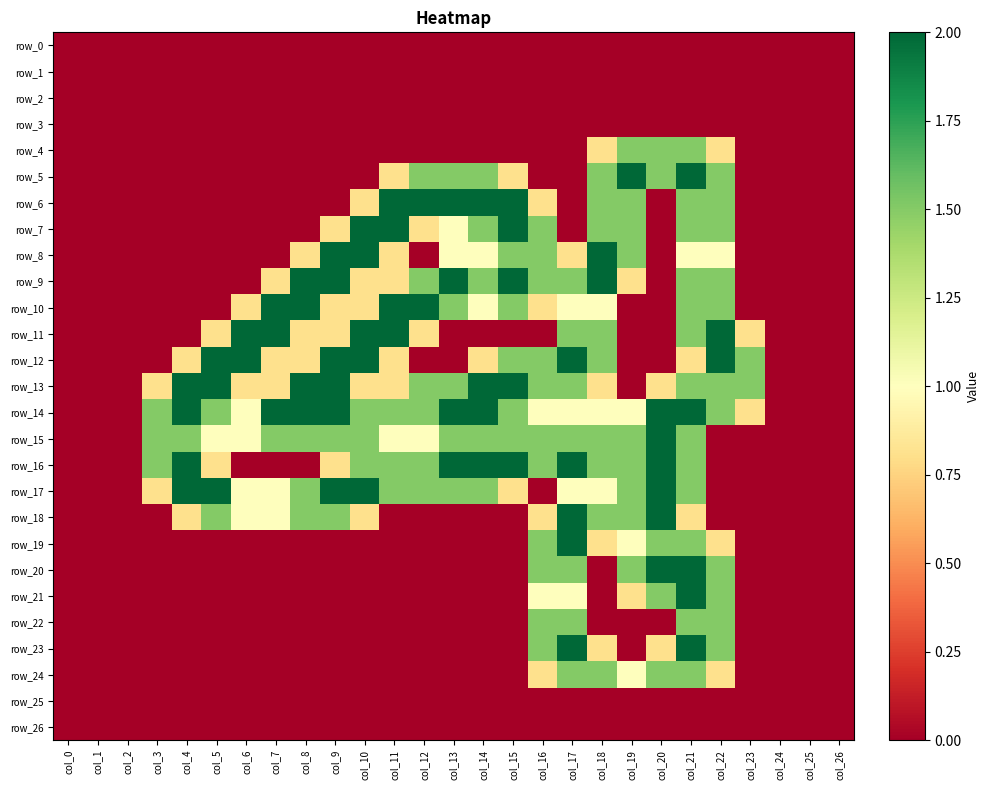

Reading right to left, list all the values displayed in this chart.

row_0: col_26=0.0	col_25=0.0	col_24=0.0	col_23=0.0	col_22=0.0	col_21=0.0	col_20=0.0	col_19=0.0	col_18=0.0	col_17=0.0	col_16=0.0	col_15=0.0	col_14=0.0	col_13=0.0	col_12=0.0	col_11=0.0	col_10=0.0	col_9=0.0	col_8=0.0	col_7=0.0	col_6=0.0	col_5=0.0	col_4=0.0	col_3=0.0	col_2=0.0	col_1=0.0	col_0=0.0
row_1: col_26=0.0	col_25=0.0	col_24=0.0	col_23=0.0	col_22=0.0	col_21=0.0	col_20=0.0	col_19=0.0	col_18=0.0	col_17=0.0	col_16=0.0	col_15=0.0	col_14=0.0	col_13=0.0	col_12=0.0	col_11=0.0	col_10=0.0	col_9=0.0	col_8=0.0	col_7=0.0	col_6=0.0	col_5=0.0	col_4=0.0	col_3=0.0	col_2=0.0	col_1=0.0	col_0=0.0
row_2: col_26=0.0	col_25=0.0	col_24=0.0	col_23=0.0	col_22=0.0	col_21=0.0	col_20=0.0	col_19=0.0	col_18=0.0	col_17=0.0	col_16=0.0	col_15=0.0	col_14=0.0	col_13=0.0	col_12=0.0	col_11=0.0	col_10=0.0	col_9=0.0	col_8=0.0	col_7=0.0	col_6=0.0	col_5=0.0	col_4=0.0	col_3=0.0	col_2=0.0	col_1=0.0	col_0=0.0
row_3: col_26=0.0	col_25=0.0	col_24=0.0	col_23=0.0	col_22=0.0	col_21=0.0	col_20=0.0	col_19=0.0	col_18=0.0	col_17=0.0	col_16=0.0	col_15=0.0	col_14=0.0	col_13=0.0	col_12=0.0	col_11=0.0	col_10=0.0	col_9=0.0	col_8=0.0	col_7=0.0	col_6=0.0	col_5=0.0	col_4=0.0	col_3=0.0	col_2=0.0	col_1=0.0	col_0=0.0
row_4: col_26=0.0	col_25=0.0	col_24=0.0	col_23=0.0	col_22=0.8	col_21=1.5	col_20=1.5	col_19=1.5	col_18=0.8	col_17=0.0	col_16=0.0	col_15=0.0	col_14=0.0	col_13=0.0	col_12=0.0	col_11=0.0	col_10=0.0	col_9=0.0	col_8=0.0	col_7=0.0	col_6=0.0	col_5=0.0	col_4=0.0	col_3=0.0	col_2=0.0	col_1=0.0	col_0=0.0
row_5: col_26=0.0	col_25=0.0	col_24=0.0	col_23=0.0	col_22=1.5	col_21=2.0	col_20=1.5	col_19=2.0	col_18=1.5	col_17=0.0	col_16=0.0	col_15=0.8	col_14=1.5	col_13=1.5	col_12=1.5	col_11=0.8	col_10=0.0	col_9=0.0	col_8=0.0	col_7=0.0	col_6=0.0	col_5=0.0	col_4=0.0	col_3=0.0	col_2=0.0	col_1=0.0	col_0=0.0
row_6: col_26=0.0	col_25=0.0	col_24=0.0	col_23=0.0	col_22=1.5	col_21=1.5	col_20=0.0	col_19=1.5	col_18=1.5	col_17=0.0	col_16=0.8	col_15=2.0	col_14=2.0	col_13=2.0	col_12=2.0	col_11=2.0	col_10=0.8	col_9=0.0	col_8=0.0	col_7=0.0	col_6=0.0	col_5=0.0	col_4=0.0	col_3=0.0	col_2=0.0	col_1=0.0	col_0=0.0
row_7: col_26=0.0	col_25=0.0	col_24=0.0	col_23=0.0	col_22=1.5	col_21=1.5	col_20=0.0	col_19=1.5	col_18=1.5	col_17=0.0	col_16=1.5	col_15=2.0	col_14=1.5	col_13=1.0	col_12=0.8	col_11=2.0	col_10=2.0	col_9=0.8	col_8=0.0	col_7=0.0	col_6=0.0	col_5=0.0	col_4=0.0	col_3=0.0	col_2=0.0	col_1=0.0	col_0=0.0
row_8: col_26=0.0	col_25=0.0	col_24=0.0	col_23=0.0	col_22=1.0	col_21=1.0	col_20=0.0	col_19=1.5	col_18=2.0	col_17=0.8	col_16=1.5	col_15=1.5	col_14=1.0	col_13=1.0	col_12=0.0	col_11=0.8	col_10=2.0	col_9=2.0	col_8=0.8	col_7=0.0	col_6=0.0	col_5=0.0	col_4=0.0	col_3=0.0	col_2=0.0	col_1=0.0	col_0=0.0
row_9: col_26=0.0	col_25=0.0	col_24=0.0	col_23=0.0	col_22=1.5	col_21=1.5	col_20=0.0	col_19=0.8	col_18=2.0	col_17=1.5	col_16=1.5	col_15=2.0	col_14=1.5	col_13=2.0	col_12=1.5	col_11=0.8	col_10=0.8	col_9=2.0	col_8=2.0	col_7=0.8	col_6=0.0	col_5=0.0	col_4=0.0	col_3=0.0	col_2=0.0	col_1=0.0	col_0=0.0
row_10: col_26=0.0	col_25=0.0	col_24=0.0	col_23=0.0	col_22=1.5	col_21=1.5	col_20=0.0	col_19=0.0	col_18=1.0	col_17=1.0	col_16=0.8	col_15=1.5	col_14=1.0	col_13=1.5	col_12=2.0	col_11=2.0	col_10=0.8	col_9=0.8	col_8=2.0	col_7=2.0	col_6=0.8	col_5=0.0	col_4=0.0	col_3=0.0	col_2=0.0	col_1=0.0	col_0=0.0
row_11: col_26=0.0	col_25=0.0	col_24=0.0	col_23=0.8	col_22=2.0	col_21=1.5	col_20=0.0	col_19=0.0	col_18=1.5	col_17=1.5	col_16=0.0	col_15=0.0	col_14=0.0	col_13=0.0	col_12=0.8	col_11=2.0	col_10=2.0	col_9=0.8	col_8=0.8	col_7=2.0	col_6=2.0	col_5=0.8	col_4=0.0	col_3=0.0	col_2=0.0	col_1=0.0	col_0=0.0
row_12: col_26=0.0	col_25=0.0	col_24=0.0	col_23=1.5	col_22=2.0	col_21=0.8	col_20=0.0	col_19=0.0	col_18=1.5	col_17=2.0	col_16=1.5	col_15=1.5	col_14=0.8	col_13=0.0	col_12=0.0	col_11=0.8	col_10=2.0	col_9=2.0	col_8=0.8	col_7=0.8	col_6=2.0	col_5=2.0	col_4=0.8	col_3=0.0	col_2=0.0	col_1=0.0	col_0=0.0
row_13: col_26=0.0	col_25=0.0	col_24=0.0	col_23=1.5	col_22=1.5	col_21=1.5	col_20=0.8	col_19=0.0	col_18=0.8	col_17=1.5	col_16=1.5	col_15=2.0	col_14=2.0	col_13=1.5	col_12=1.5	col_11=0.8	col_10=0.8	col_9=2.0	col_8=2.0	col_7=0.8	col_6=0.8	col_5=2.0	col_4=2.0	col_3=0.8	col_2=0.0	col_1=0.0	col_0=0.0
row_14: col_26=0.0	col_25=0.0	col_24=0.0	col_23=0.8	col_22=1.5	col_21=2.0	col_20=2.0	col_19=1.0	col_18=1.0	col_17=1.0	col_16=1.0	col_15=1.5	col_14=2.0	col_13=2.0	col_12=1.5	col_11=1.5	col_10=1.5	col_9=2.0	col_8=2.0	col_7=2.0	col_6=1.0	col_5=1.5	col_4=2.0	col_3=1.5	col_2=0.0	col_1=0.0	col_0=0.0
row_15: col_26=0.0	col_25=0.0	col_24=0.0	col_23=0.0	col_22=0.0	col_21=1.5	col_20=2.0	col_19=1.5	col_18=1.5	col_17=1.5	col_16=1.5	col_15=1.5	col_14=1.5	col_13=1.5	col_12=1.0	col_11=1.0	col_10=1.5	col_9=1.5	col_8=1.5	col_7=1.5	col_6=1.0	col_5=1.0	col_4=1.5	col_3=1.5	col_2=0.0	col_1=0.0	col_0=0.0
row_16: col_26=0.0	col_25=0.0	col_24=0.0	col_23=0.0	col_22=0.0	col_21=1.5	col_20=2.0	col_19=1.5	col_18=1.5	col_17=2.0	col_16=1.5	col_15=2.0	col_14=2.0	col_13=2.0	col_12=1.5	col_11=1.5	col_10=1.5	col_9=0.8	col_8=0.0	col_7=0.0	col_6=0.0	col_5=0.8	col_4=2.0	col_3=1.5	col_2=0.0	col_1=0.0	col_0=0.0
row_17: col_26=0.0	col_25=0.0	col_24=0.0	col_23=0.0	col_22=0.0	col_21=1.5	col_20=2.0	col_19=1.5	col_18=1.0	col_17=1.0	col_16=0.0	col_15=0.8	col_14=1.5	col_13=1.5	col_12=1.5	col_11=1.5	col_10=2.0	col_9=2.0	col_8=1.5	col_7=1.0	col_6=1.0	col_5=2.0	col_4=2.0	col_3=0.8	col_2=0.0	col_1=0.0	col_0=0.0
row_18: col_26=0.0	col_25=0.0	col_24=0.0	col_23=0.0	col_22=0.0	col_21=0.8	col_20=2.0	col_19=1.5	col_18=1.5	col_17=2.0	col_16=0.8	col_15=0.0	col_14=0.0	col_13=0.0	col_12=0.0	col_11=0.0	col_10=0.8	col_9=1.5	col_8=1.5	col_7=1.0	col_6=1.0	col_5=1.5	col_4=0.8	col_3=0.0	col_2=0.0	col_1=0.0	col_0=0.0
row_19: col_26=0.0	col_25=0.0	col_24=0.0	col_23=0.0	col_22=0.8	col_21=1.5	col_20=1.5	col_19=1.0	col_18=0.8	col_17=2.0	col_16=1.5	col_15=0.0	col_14=0.0	col_13=0.0	col_12=0.0	col_11=0.0	col_10=0.0	col_9=0.0	col_8=0.0	col_7=0.0	col_6=0.0	col_5=0.0	col_4=0.0	col_3=0.0	col_2=0.0	col_1=0.0	col_0=0.0
row_20: col_26=0.0	col_25=0.0	col_24=0.0	col_23=0.0	col_22=1.5	col_21=2.0	col_20=2.0	col_19=1.5	col_18=0.0	col_17=1.5	col_16=1.5	col_15=0.0	col_14=0.0	col_13=0.0	col_12=0.0	col_11=0.0	col_10=0.0	col_9=0.0	col_8=0.0	col_7=0.0	col_6=0.0	col_5=0.0	col_4=0.0	col_3=0.0	col_2=0.0	col_1=0.0	col_0=0.0
row_21: col_26=0.0	col_25=0.0	col_24=0.0	col_23=0.0	col_22=1.5	col_21=2.0	col_20=1.5	col_19=0.8	col_18=0.0	col_17=1.0	col_16=1.0	col_15=0.0	col_14=0.0	col_13=0.0	col_12=0.0	col_11=0.0	col_10=0.0	col_9=0.0	col_8=0.0	col_7=0.0	col_6=0.0	col_5=0.0	col_4=0.0	col_3=0.0	col_2=0.0	col_1=0.0	col_0=0.0
row_22: col_26=0.0	col_25=0.0	col_24=0.0	col_23=0.0	col_22=1.5	col_21=1.5	col_20=0.0	col_19=0.0	col_18=0.0	col_17=1.5	col_16=1.5	col_15=0.0	col_14=0.0	col_13=0.0	col_12=0.0	col_11=0.0	col_10=0.0	col_9=0.0	col_8=0.0	col_7=0.0	col_6=0.0	col_5=0.0	col_4=0.0	col_3=0.0	col_2=0.0	col_1=0.0	col_0=0.0
row_23: col_26=0.0	col_25=0.0	col_24=0.0	col_23=0.0	col_22=1.5	col_21=2.0	col_20=0.8	col_19=0.0	col_18=0.8	col_17=2.0	col_16=1.5	col_15=0.0	col_14=0.0	col_13=0.0	col_12=0.0	col_11=0.0	col_10=0.0	col_9=0.0	col_8=0.0	col_7=0.0	col_6=0.0	col_5=0.0	col_4=0.0	col_3=0.0	col_2=0.0	col_1=0.0	col_0=0.0
row_24: col_26=0.0	col_25=0.0	col_24=0.0	col_23=0.0	col_22=0.8	col_21=1.5	col_20=1.5	col_19=1.0	col_18=1.5	col_17=1.5	col_16=0.8	col_15=0.0	col_14=0.0	col_13=0.0	col_12=0.0	col_11=0.0	col_10=0.0	col_9=0.0	col_8=0.0	col_7=0.0	col_6=0.0	col_5=0.0	col_4=0.0	col_3=0.0	col_2=0.0	col_1=0.0	col_0=0.0
row_25: col_26=0.0	col_25=0.0	col_24=0.0	col_23=0.0	col_22=0.0	col_21=0.0	col_20=0.0	col_19=0.0	col_18=0.0	col_17=0.0	col_16=0.0	col_15=0.0	col_14=0.0	col_13=0.0	col_12=0.0	col_11=0.0	col_10=0.0	col_9=0.0	col_8=0.0	col_7=0.0	col_6=0.0	col_5=0.0	col_4=0.0	col_3=0.0	col_2=0.0	col_1=0.0	col_0=0.0
row_26: col_26=0.0	col_25=0.0	col_24=0.0	col_23=0.0	col_22=0.0	col_21=0.0	col_20=0.0	col_19=0.0	col_18=0.0	col_17=0.0	col_16=0.0	col_15=0.0	col_14=0.0	col_13=0.0	col_12=0.0	col_11=0.0	col_10=0.0	col_9=0.0	col_8=0.0	col_7=0.0	col_6=0.0	col_5=0.0	col_4=0.0	col_3=0.0	col_2=0.0	col_1=0.0	col_0=0.0